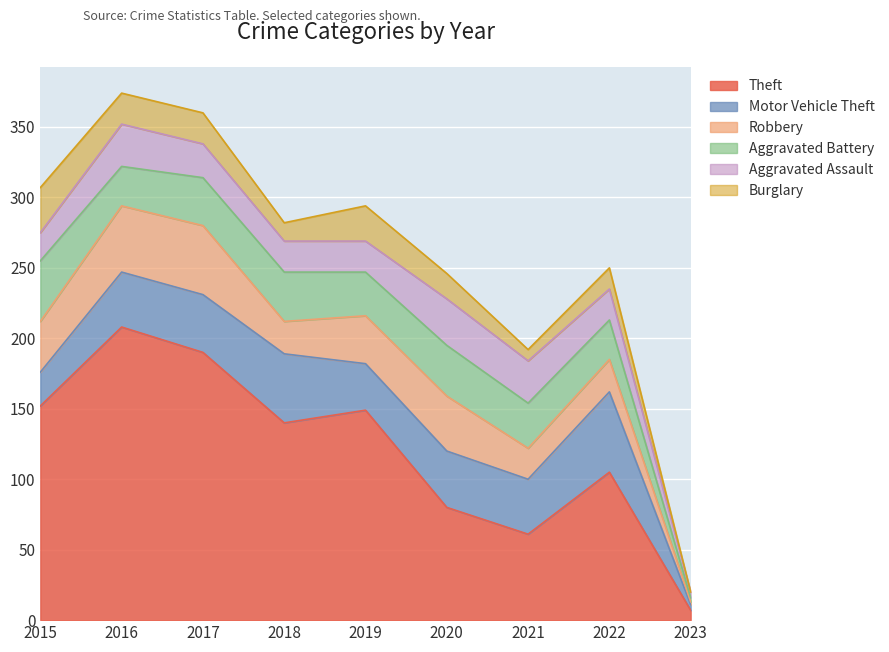

What are all the series names shown in the legend?

Theft, Motor Vehicle Theft, Robbery, Aggravated Battery, Aggravated Assault, Burglary